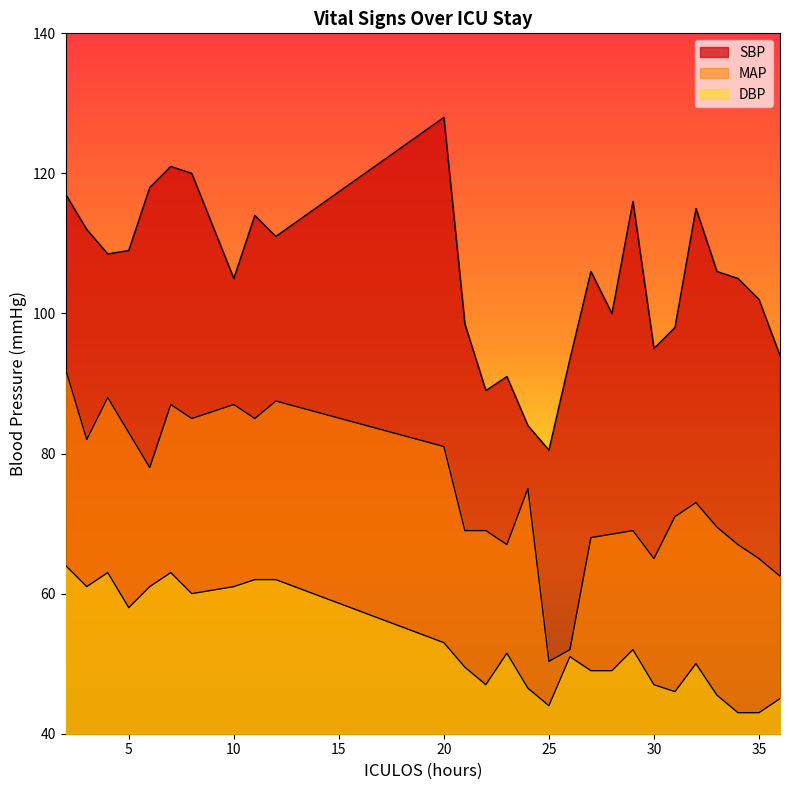

True or false: SBP and MAP intersect in this chart.

False